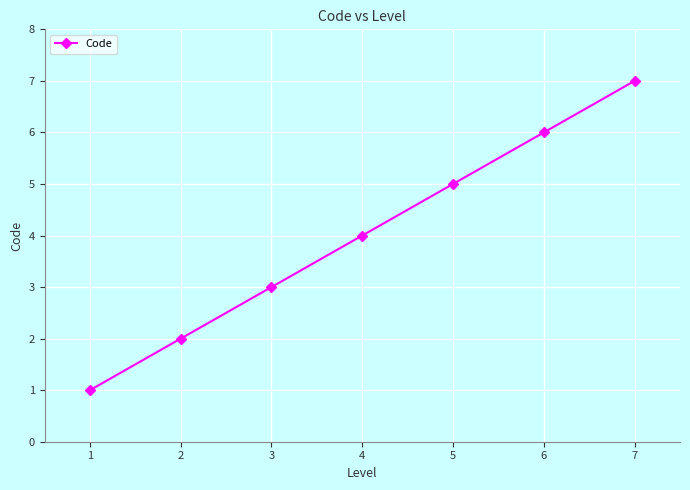

What is the average value?

4